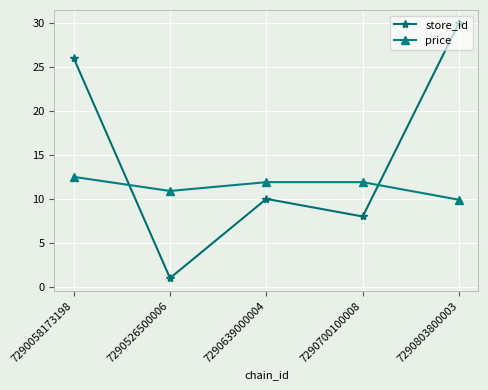

What is the total value across all series at 7290058173198?

38.5